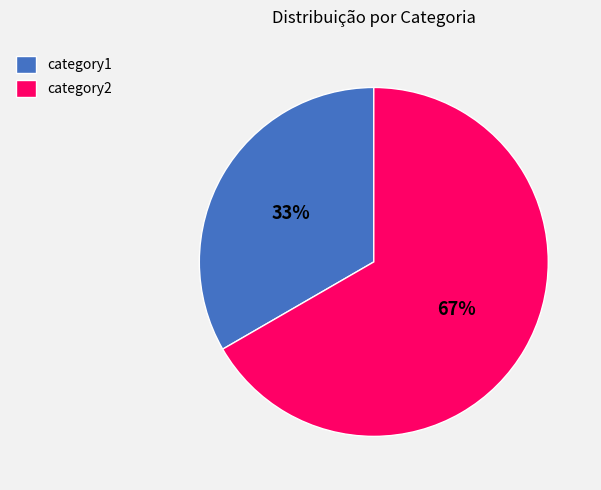

Is there a majority slice in this chart?

Yes